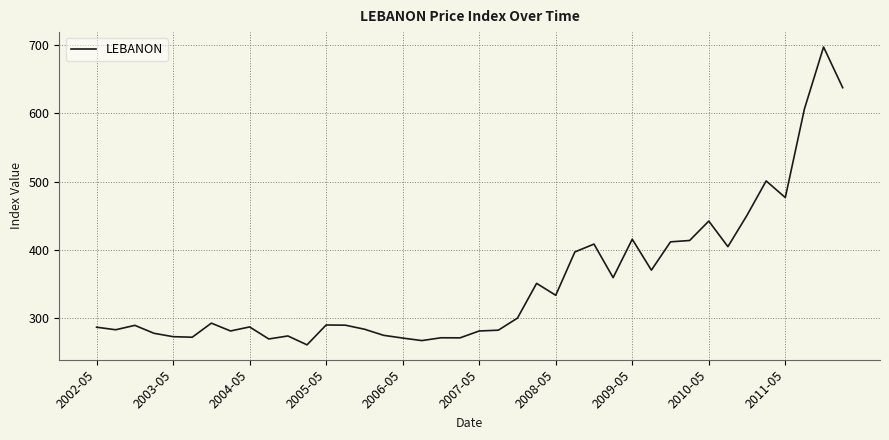

What is the greatest value displayed?

697.4